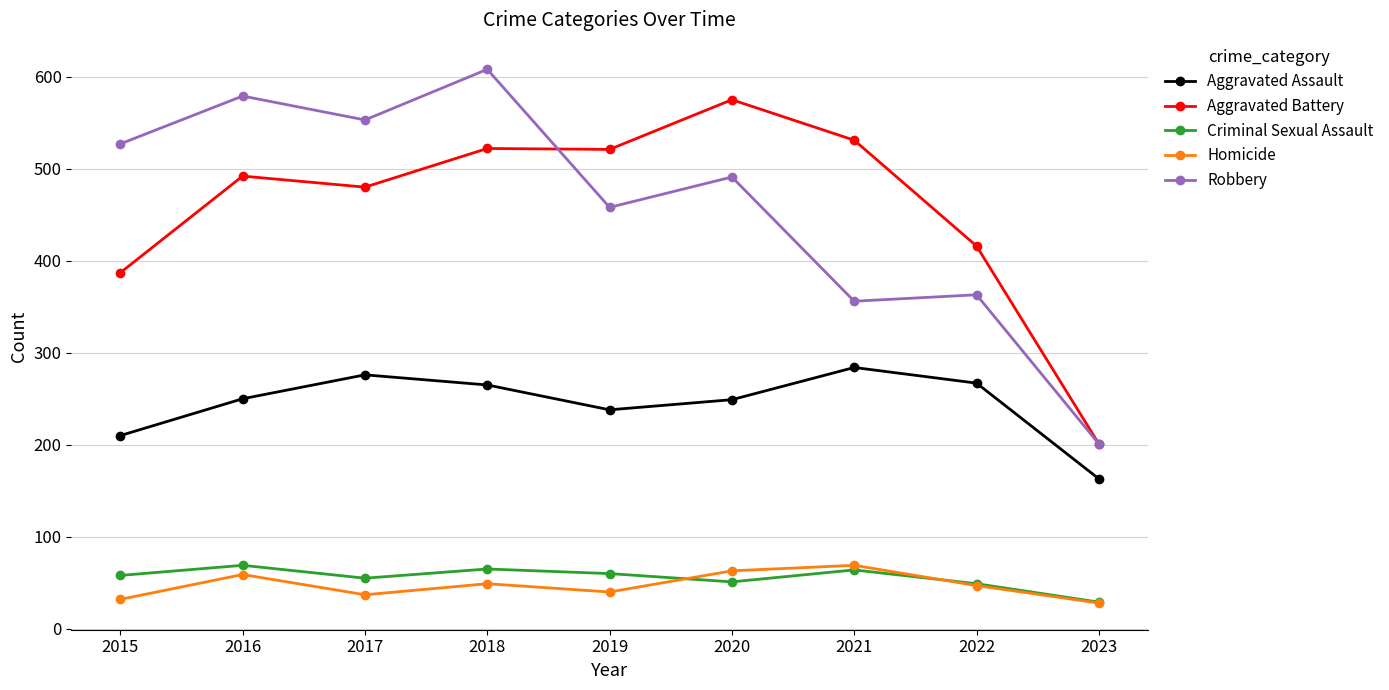

What is the difference between the maximum and minimum values in the Robbery series?

407